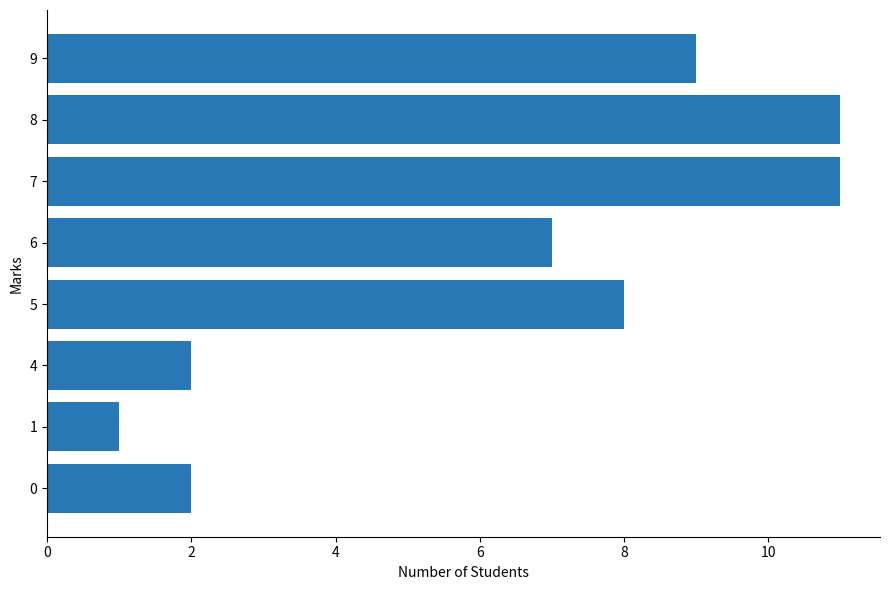

How many values are below 8?

4